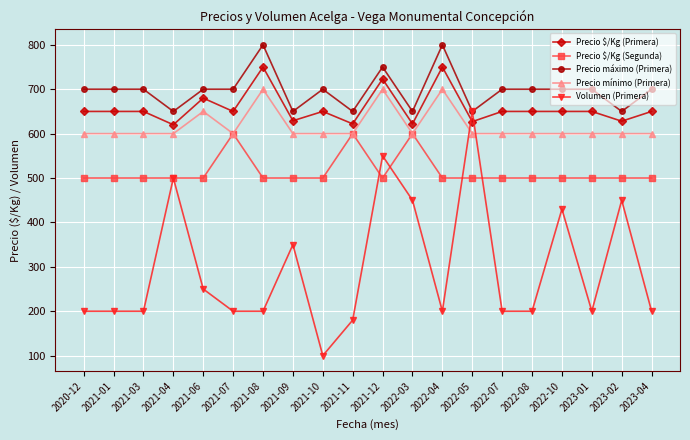

What is the greatest value displayed?

800